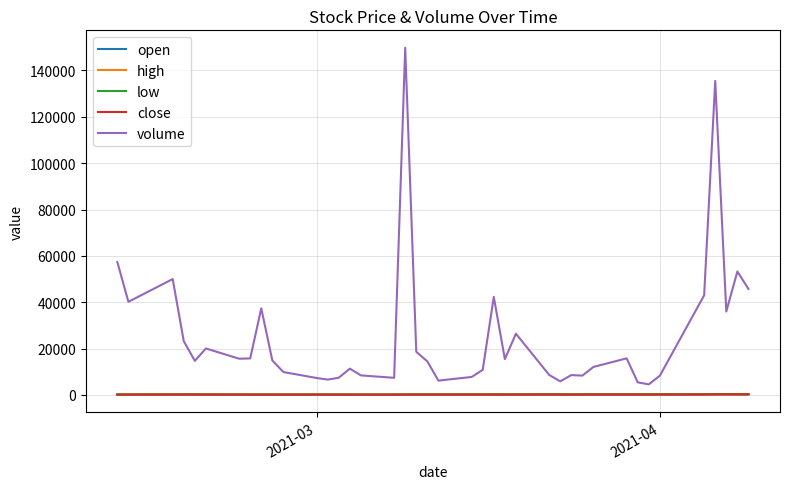

True or false: close and volume intersect in this chart.

False